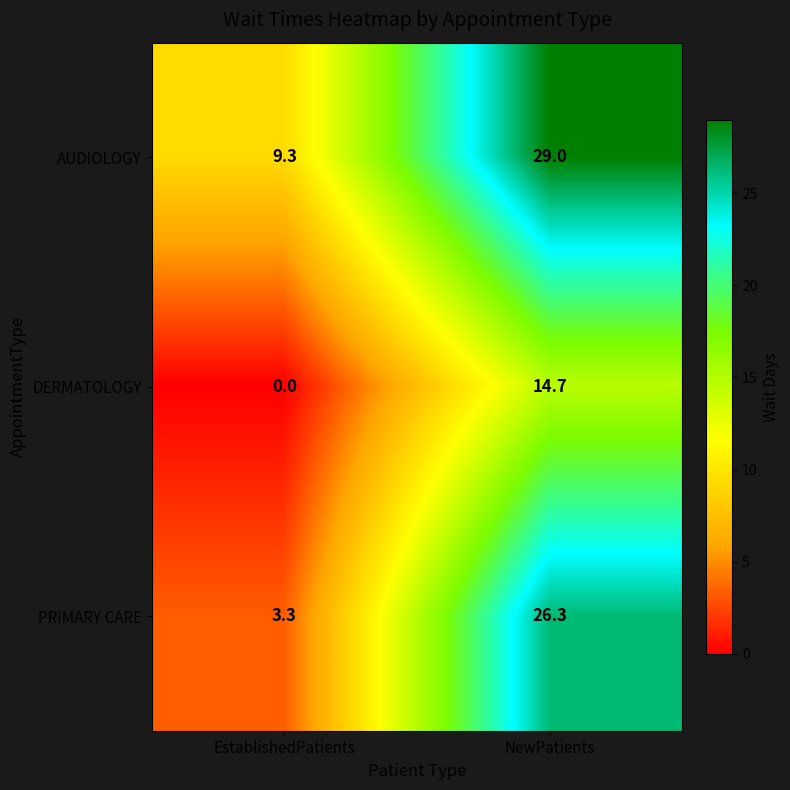

Which label corresponds to the largest value in the chart?

NewPatients